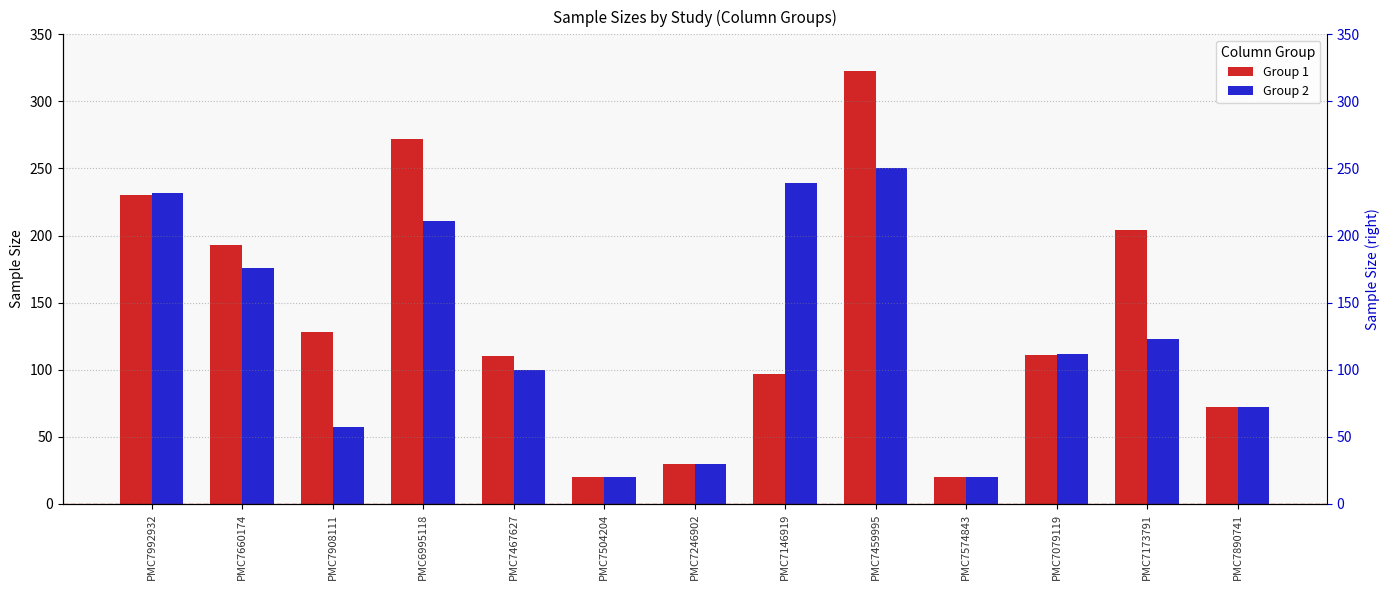

What is the minimum value for Group 1?

20